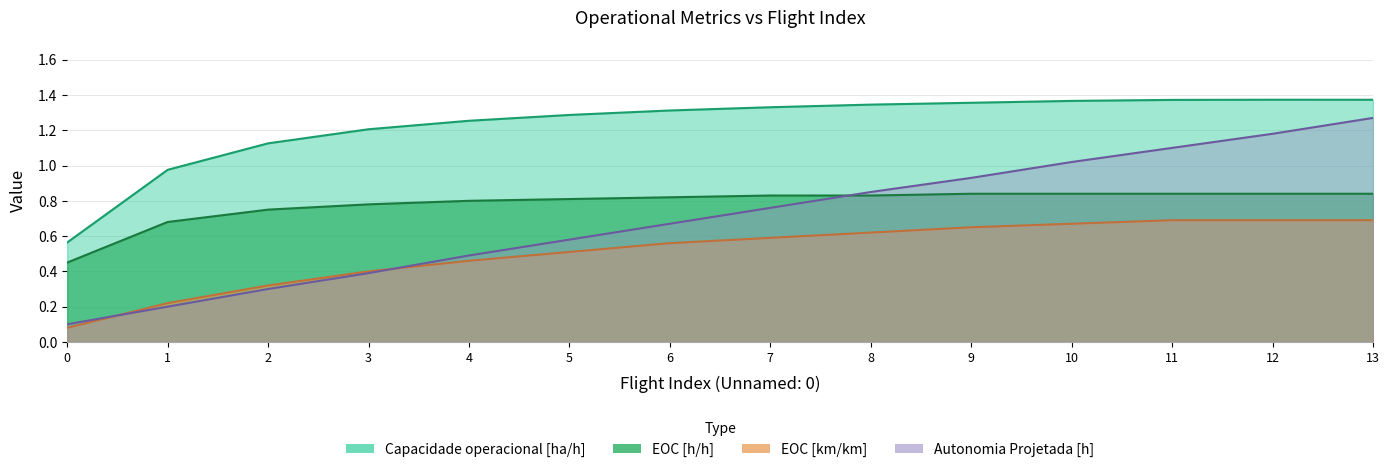

Reading left to right, list all the values displayed in this chart.

Capacidade operacional [ha/h]: 0.6	1.0	1.1	1.2	1.3	1.3	1.3	1.3	1.3	1.4	1.4	1.4	1.4	1.4
Autonomia Projetada [h]: 0.1	0.2	0.3	0.4	0.5	0.6	0.7	0.8	0.8	0.9	1.0	1.1	1.2	1.3
EOC [km/km]: 0.1	0.2	0.3	0.4	0.5	0.5	0.6	0.6	0.6	0.7	0.7	0.7	0.7	0.7
EOC [h/h]: 0.5	0.7	0.8	0.8	0.8	0.8	0.8	0.8	0.8	0.8	0.8	0.8	0.8	0.8